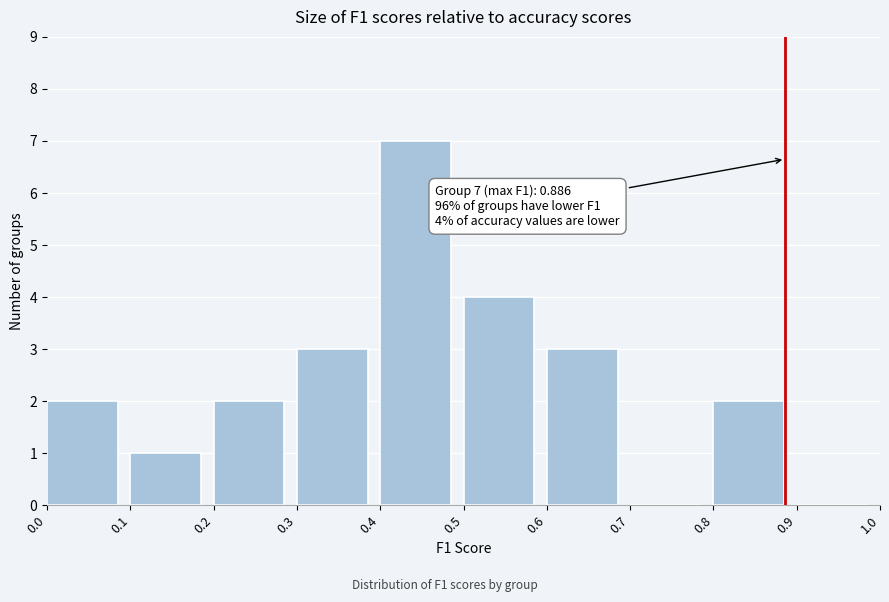

Which range on the x-axis has the tallest bar?

0.4 to 0.5